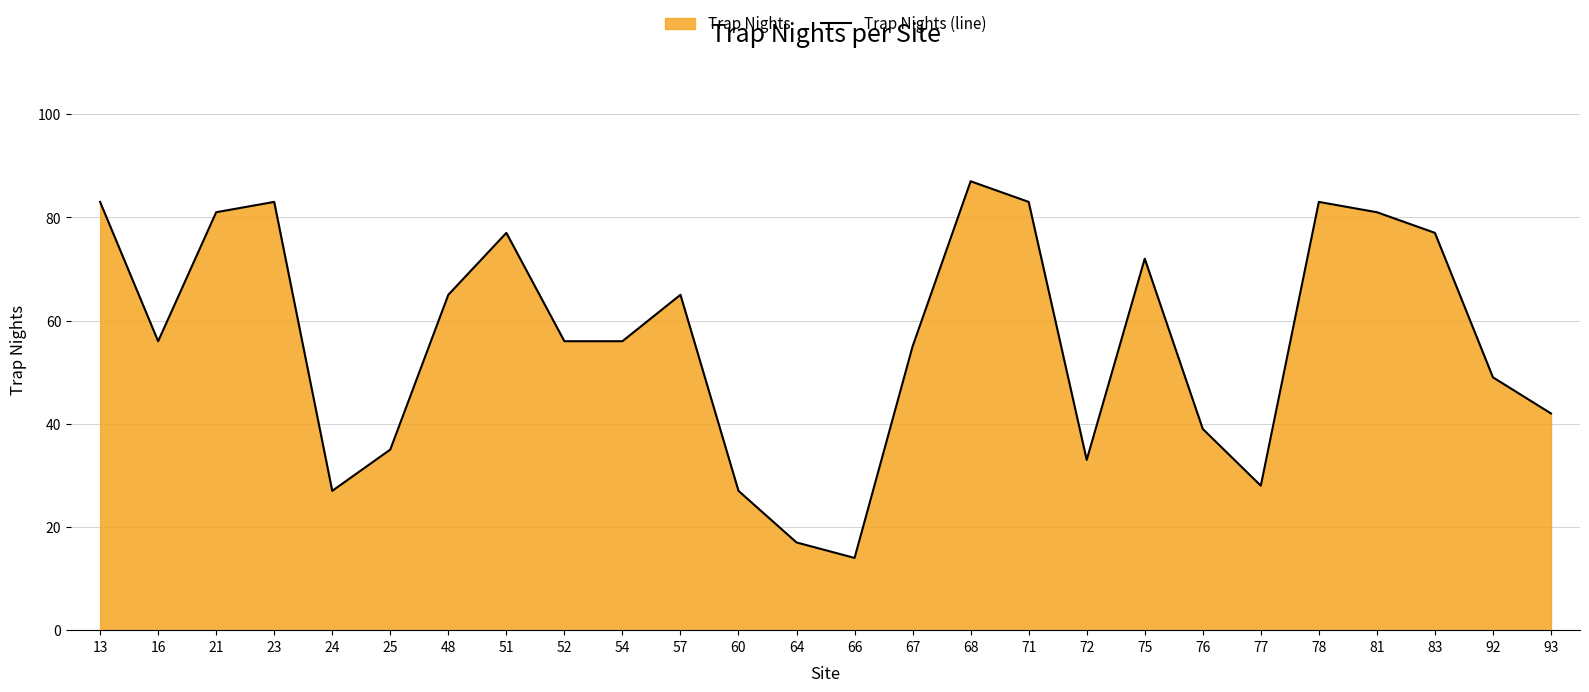

The chart shows a value of 81 at 67. True or false?

False